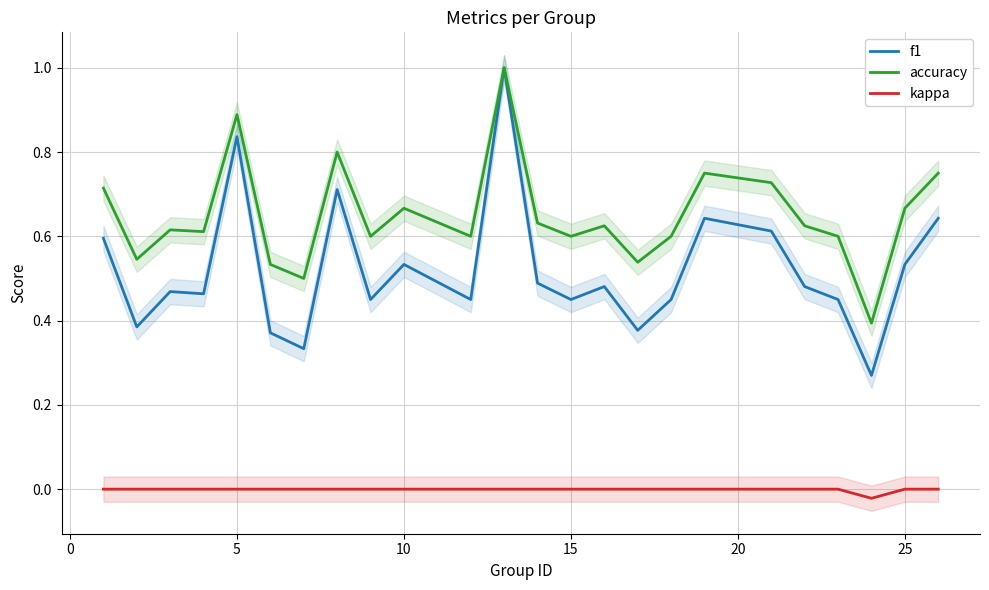

Is this an area chart (filled region under the line)?

No